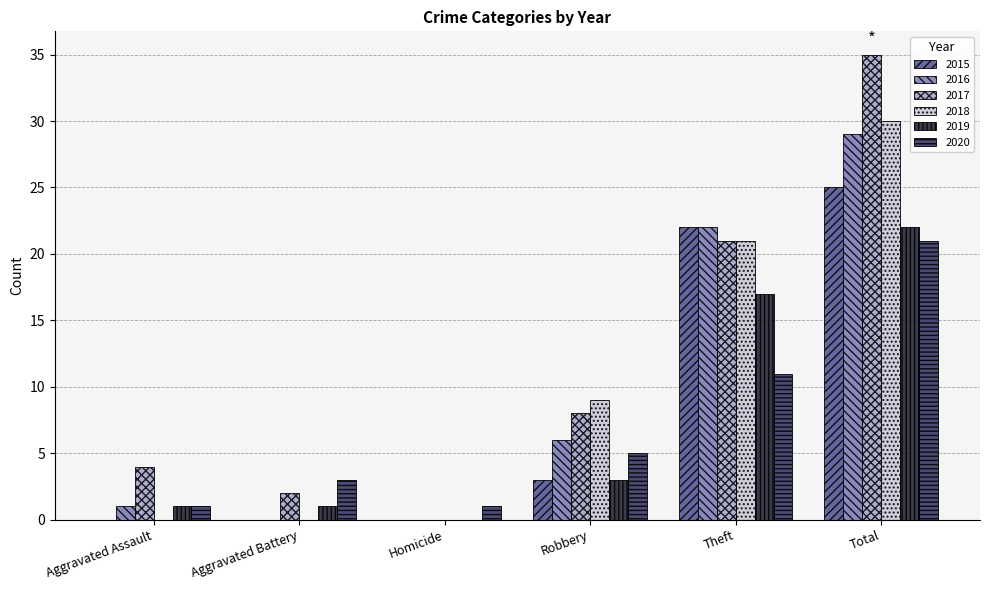

Between Homicide and Total, which series saw the biggest shift?

2017